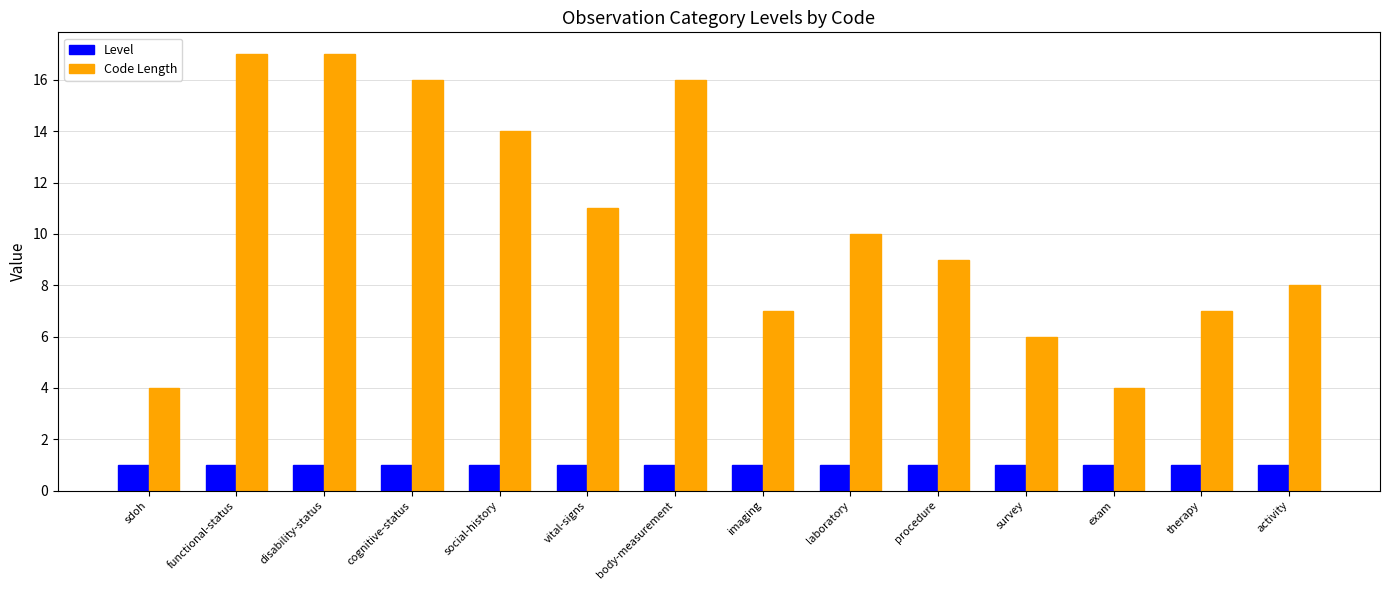

Is it true that Level equals 1 at procedure?

True